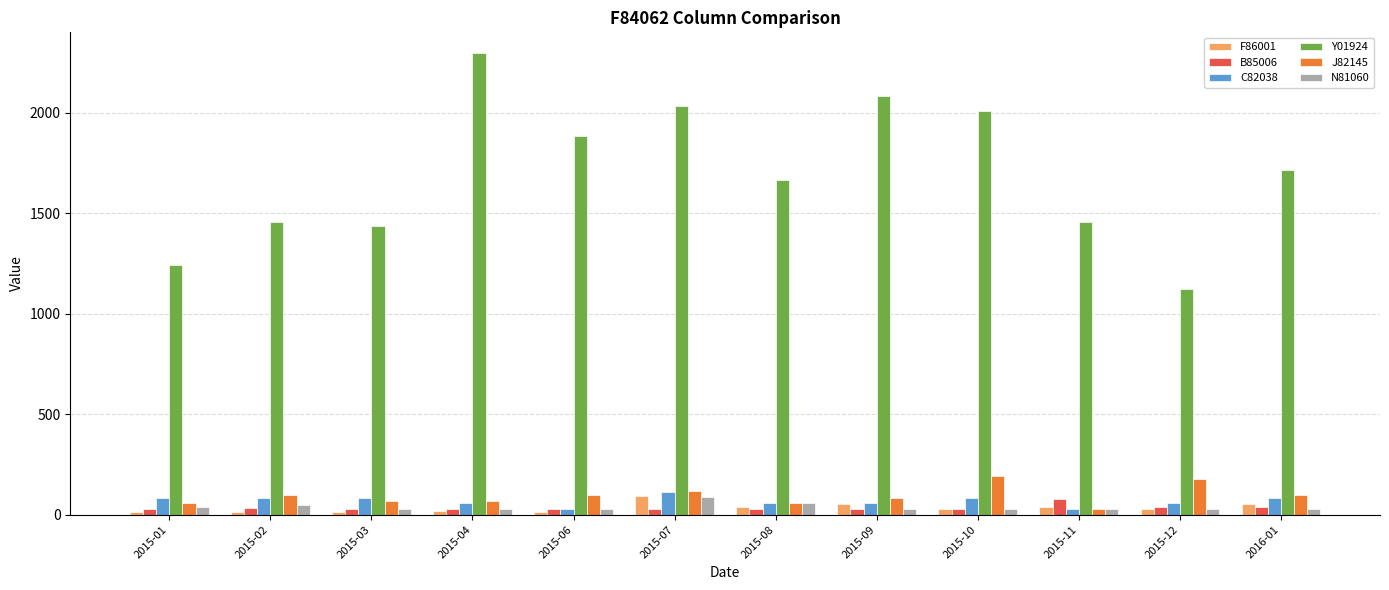

Which series changed the most between 2015-11 and 2015-12?

Y01924